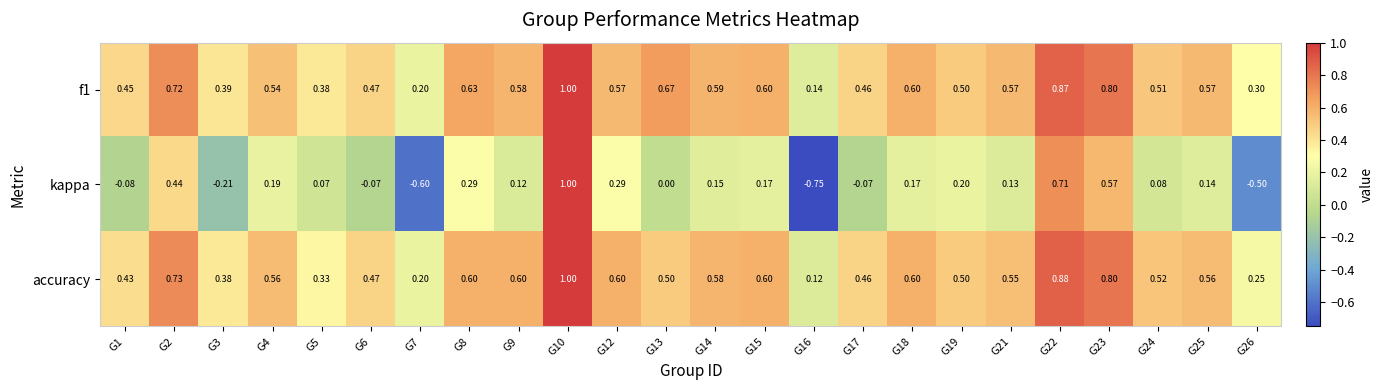

Is the value of kappa at G21 greater than the value of f1 at G8?

No